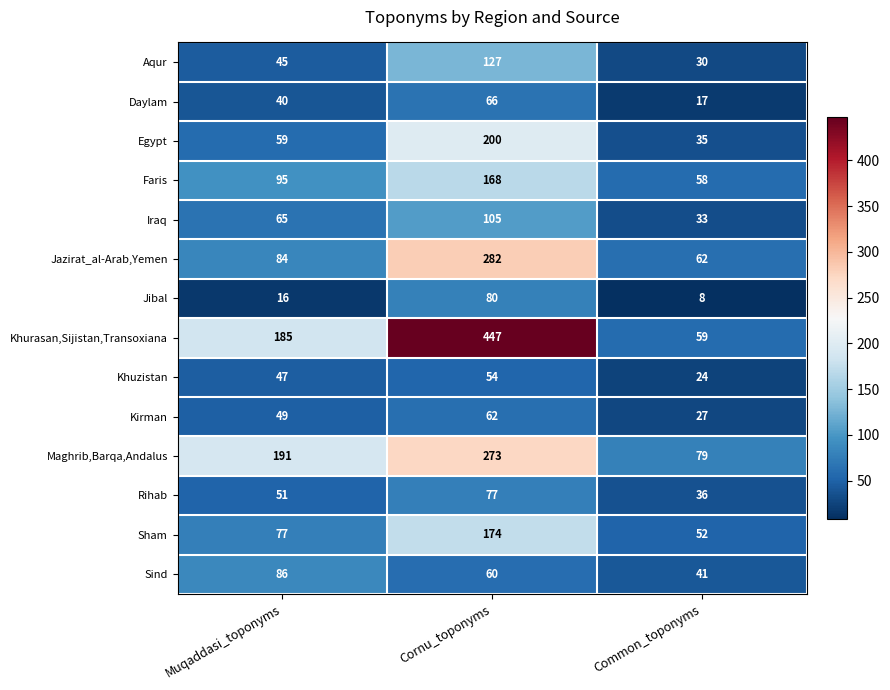

How many values in the Iraq series are below 65?

1